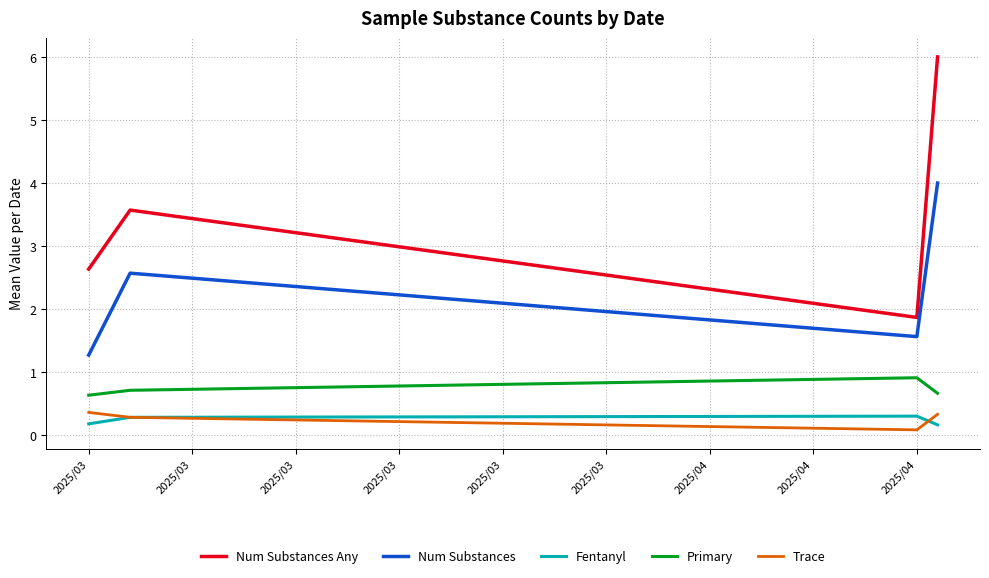

Reading right to left, list all the values displayed in this chart.

Num Substances Any: 6.0	1.9	3.6	2.6
Num Substances: 4.0	1.6	2.6	1.3
Fentanyl: 0.2	0.3	0.3	0.2
Primary: 0.7	0.9	0.7	0.6
Trace: 0.3	0.1	0.3	0.4